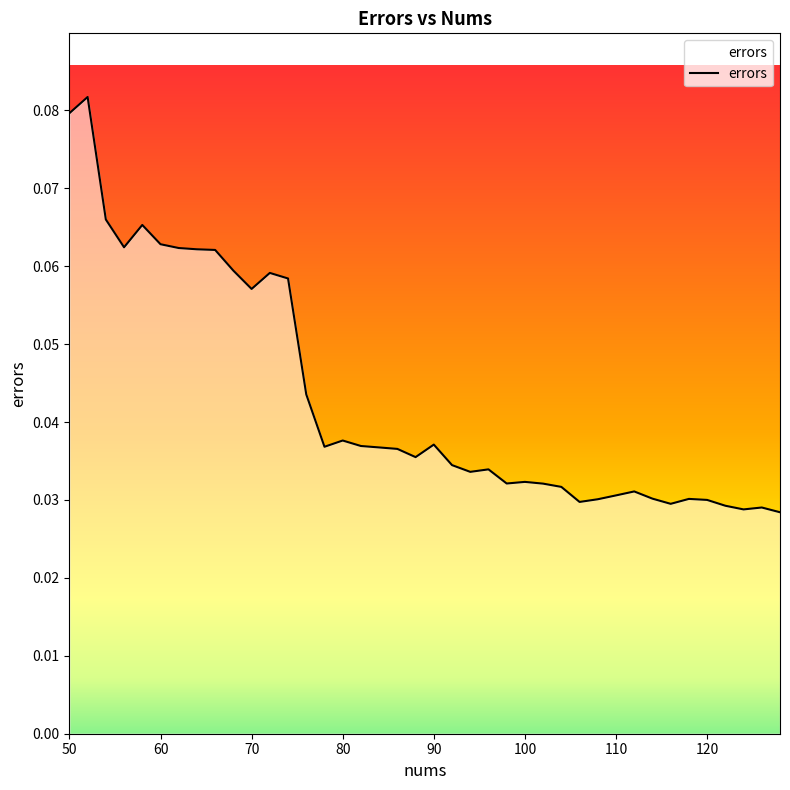

List the labels in order of value, smallest first.

128, 124, 126, 122, 116, 106, 120, 108, 118, 114, 110, 112, 104, 102, 98, 100, 94, 96, 92, 88, 86, 84, 78, 82, 90, 80, 76, 70, 74, 72, 68, 66, 64, 62, 56, 60, 58, 54, 50, 52